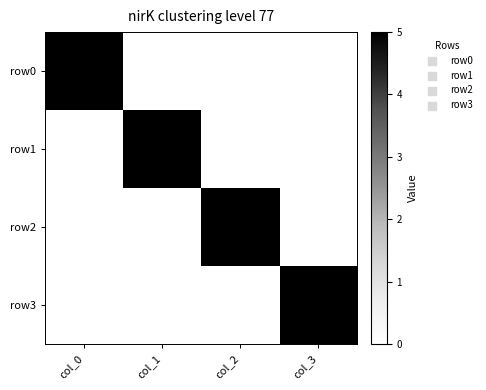

Rank the series by their maximum value, from highest to lowest.

row0, row1, row2, row3